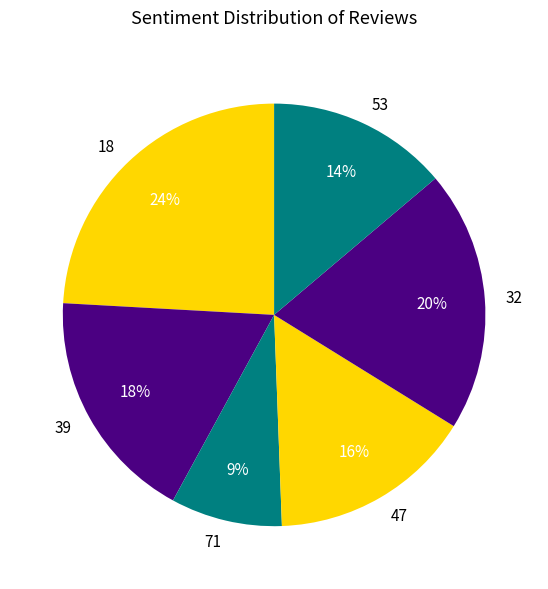

Is there a majority slice in this chart?

No